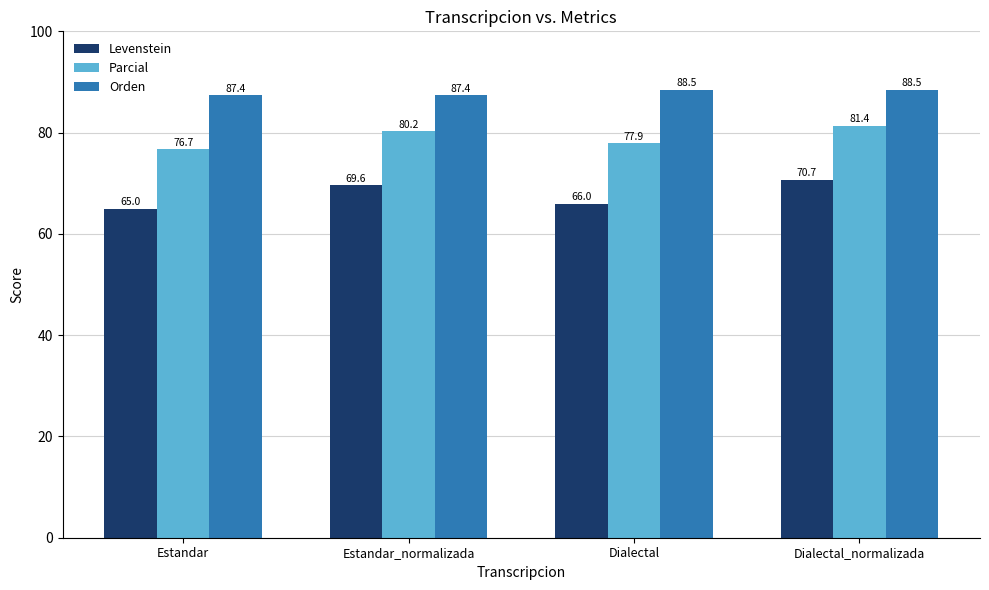

Read the Orden value at Dialectal_normalizada.

88.5